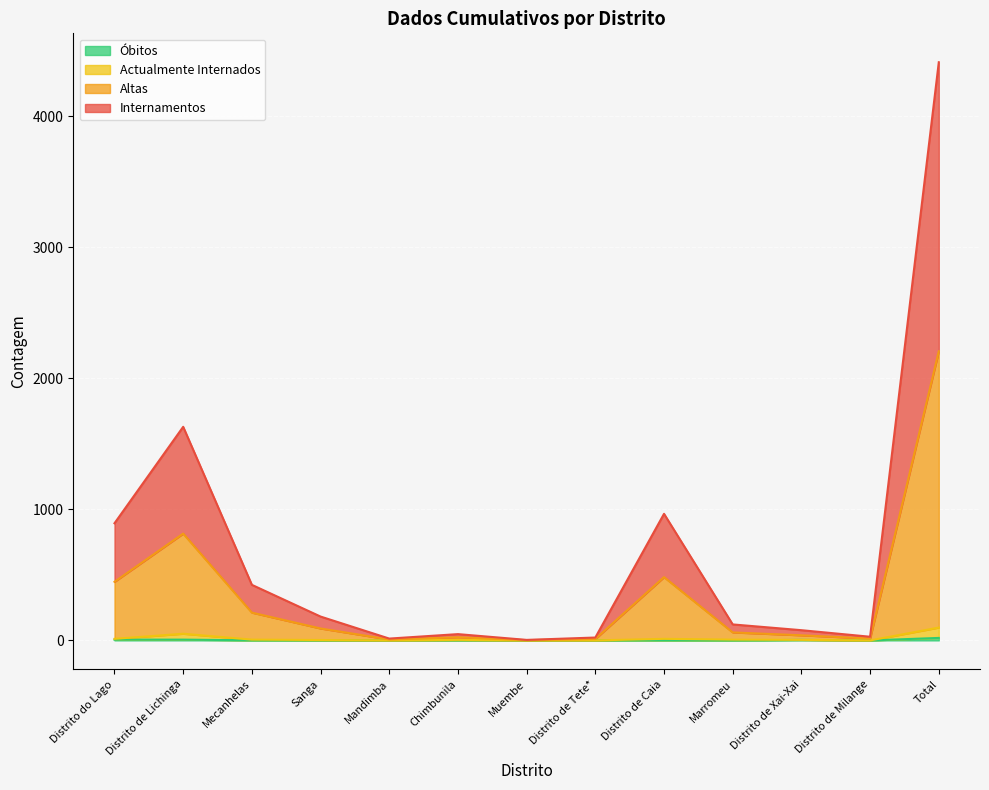

How many values in the Actualmente Internados series are below 4?

5